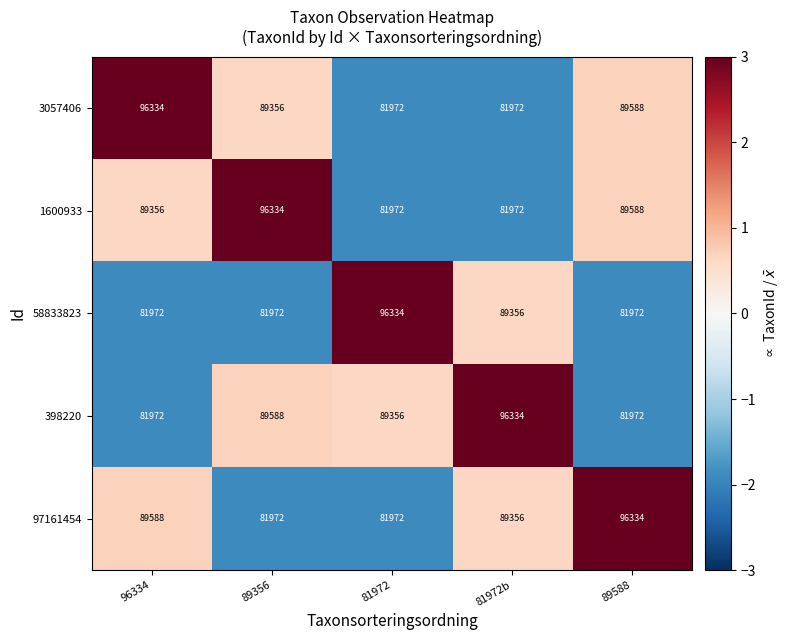

How many data points does each series have?

5